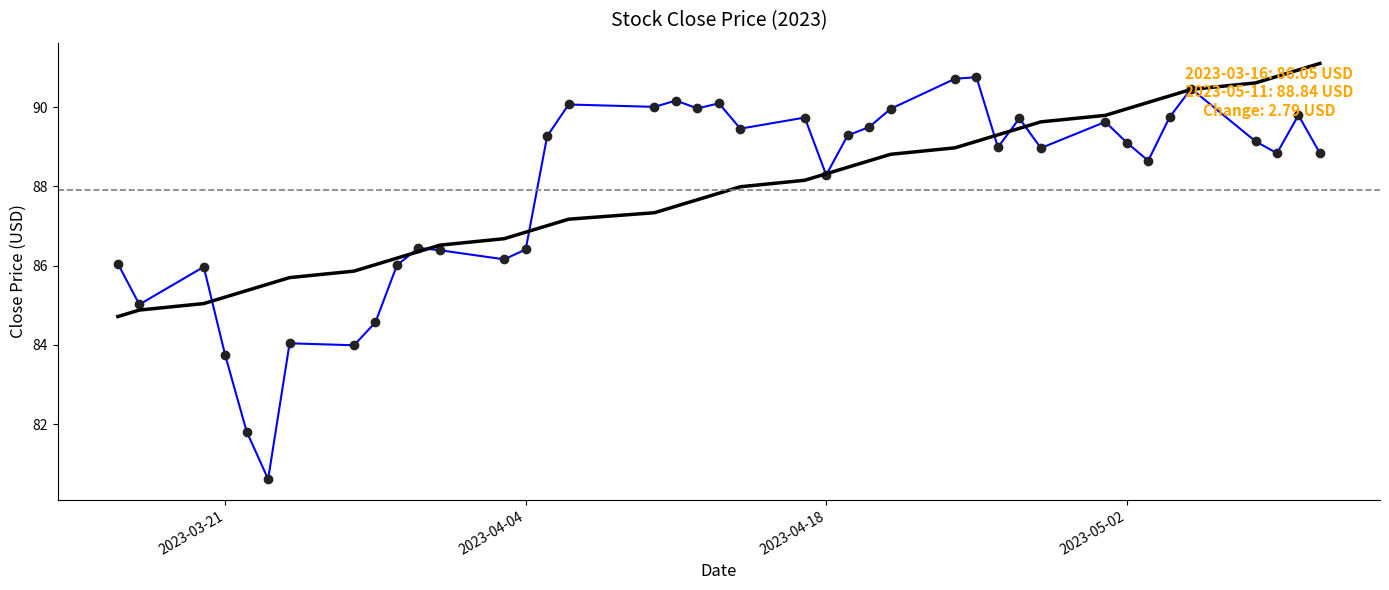

What is the smallest value displayed?

80.6